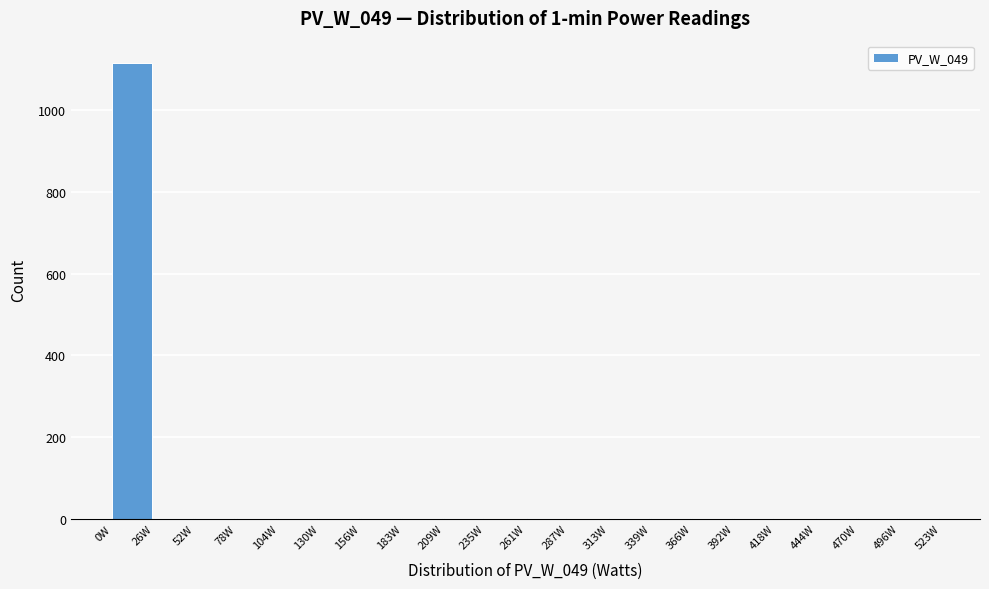

Which range on the x-axis has the tallest bar?

0 to 25